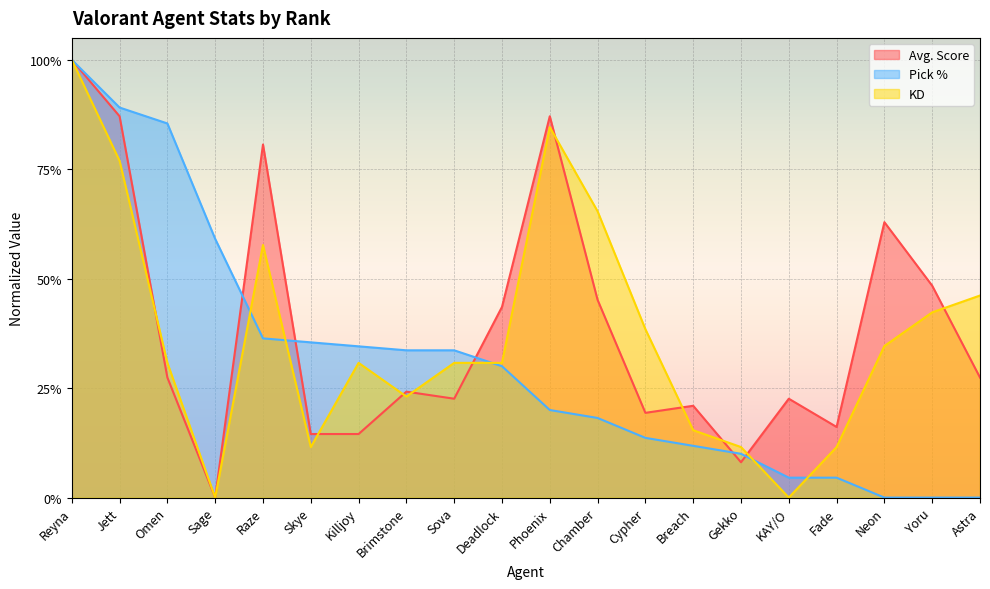

What value does the Avg. Score series have at Omen?

0.3